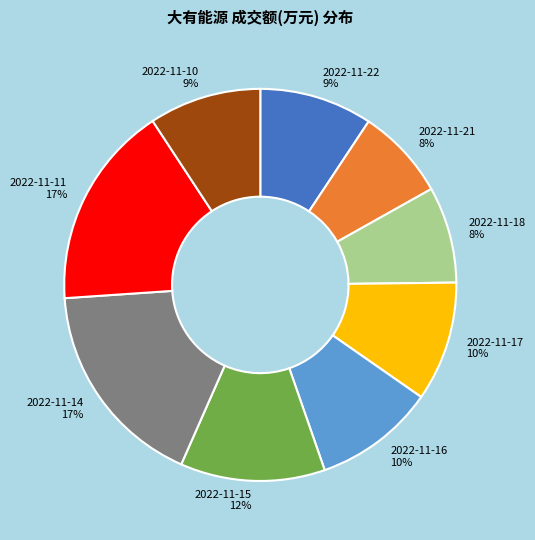

Does any single category account for the majority?

No